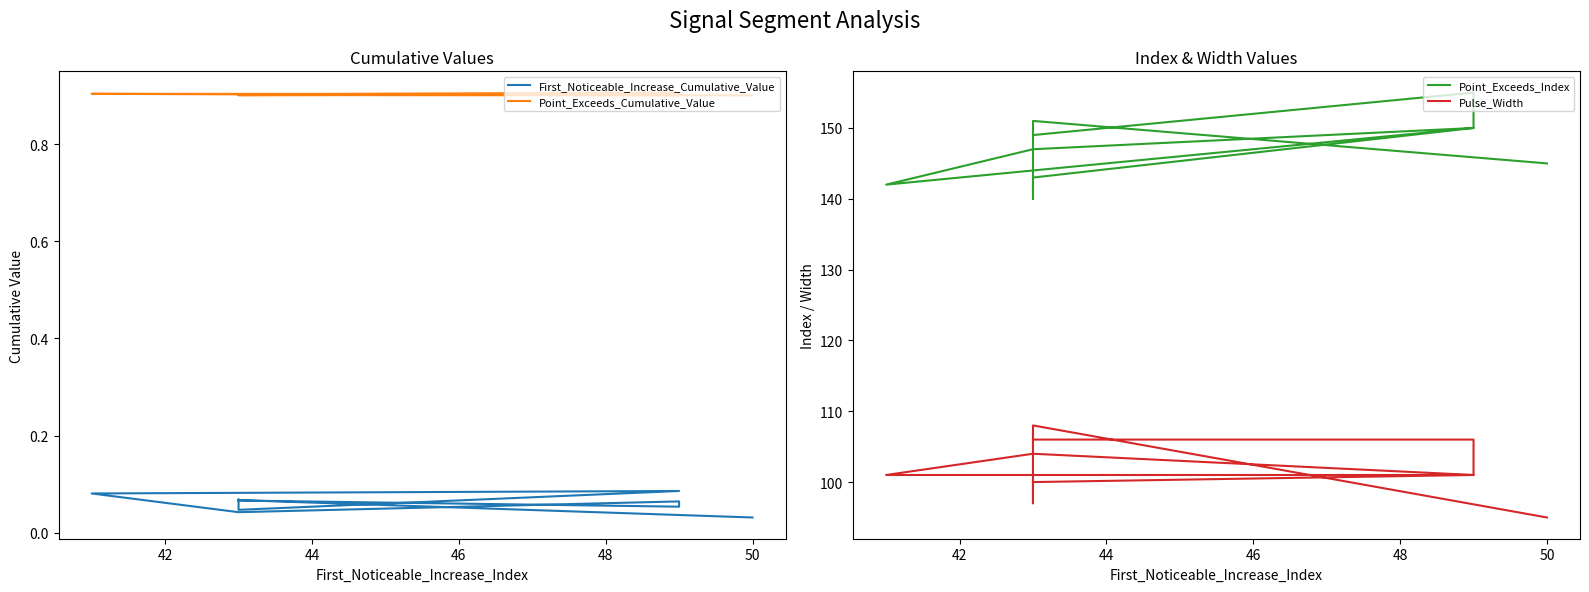

Which series has the widest spread of values?

Point_Exceeds_Index